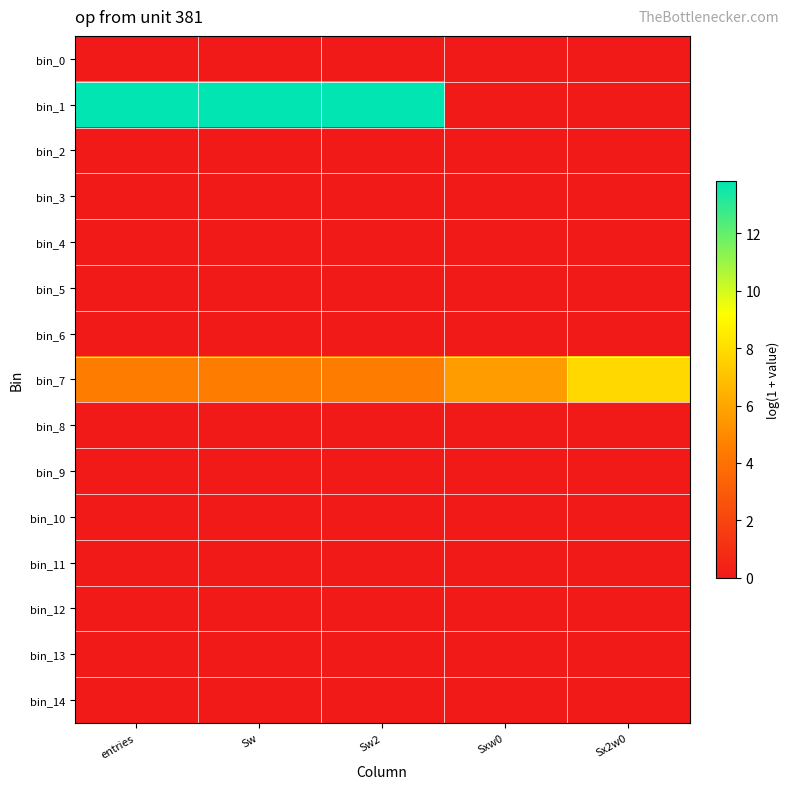

How many categories are shown in the chart?

5